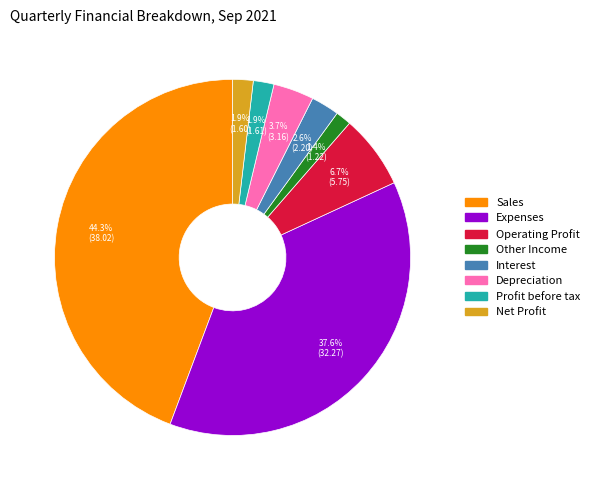

True or false: Operating Profit accounts for 1% of the total.

False